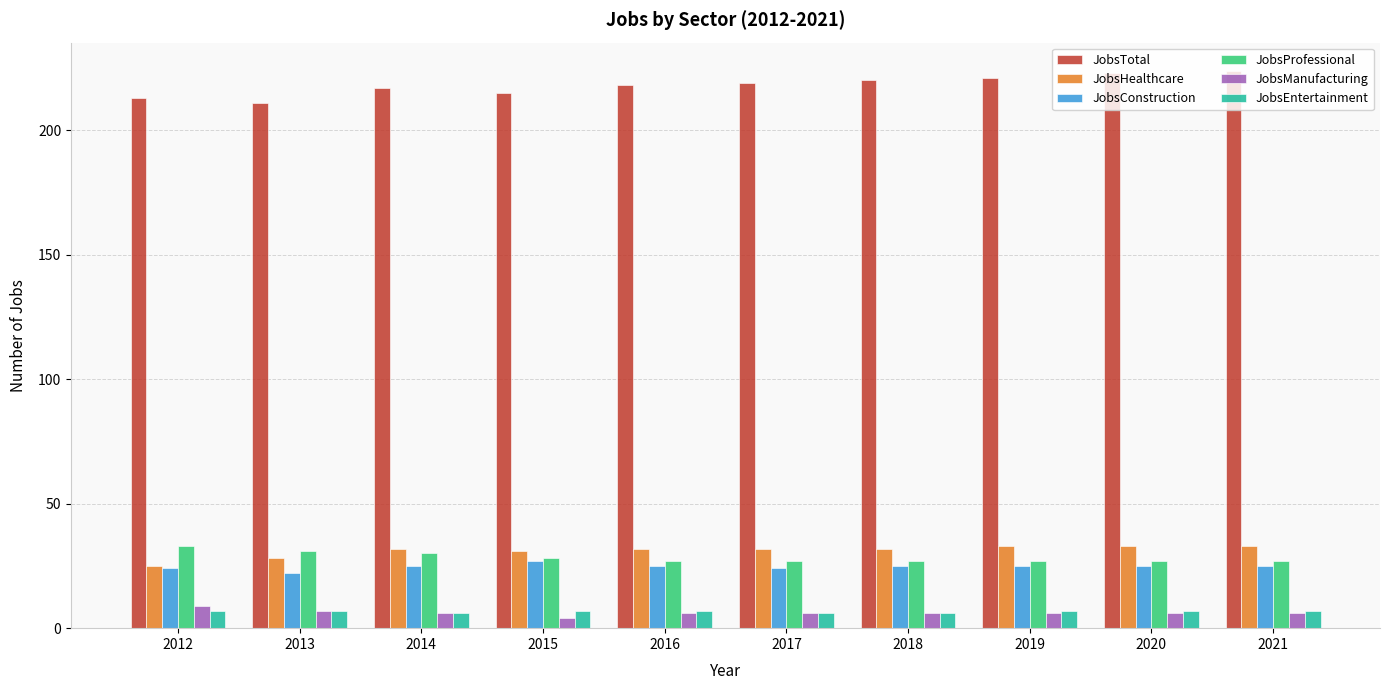

What is the sum of all JobsHealthcare values?

311